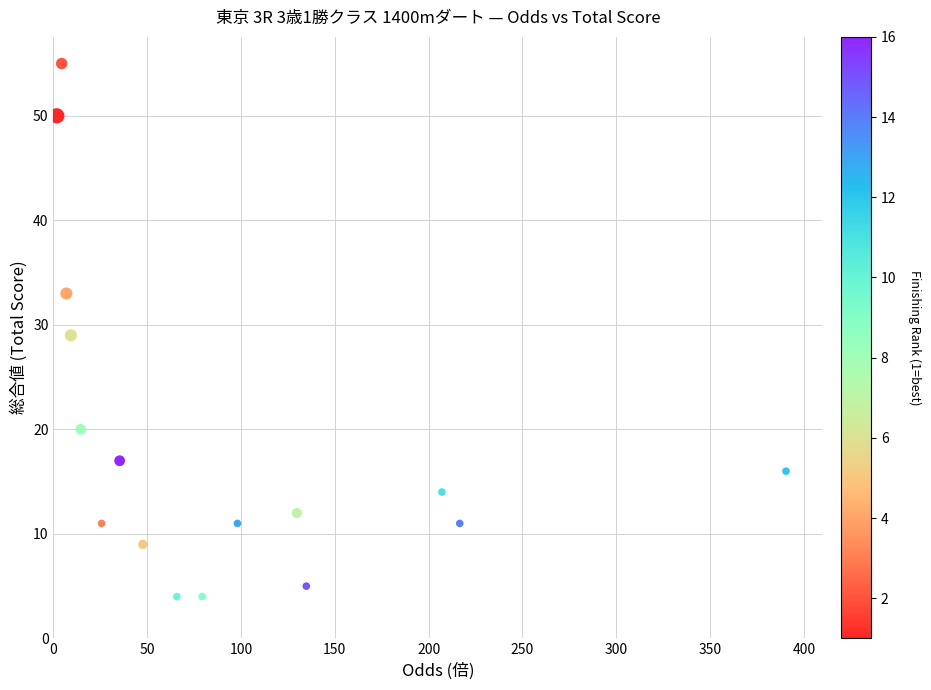

What is the range of Y values (max minus min)?

51